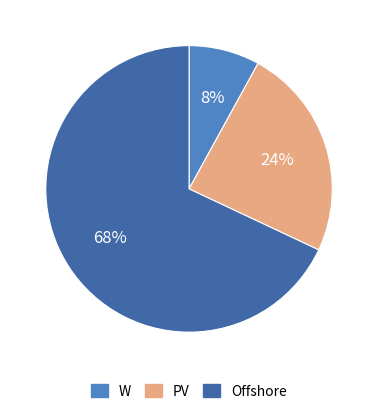

Is PV the majority of the pie?

No